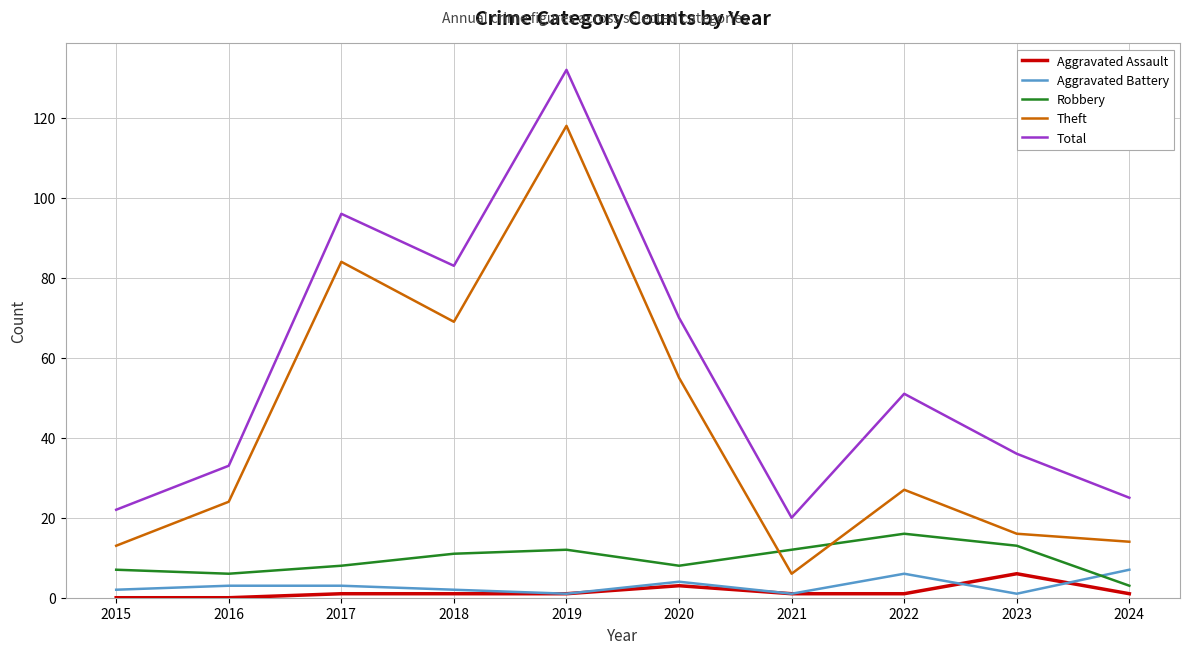

Where does the Theft series first go above 27?

2017